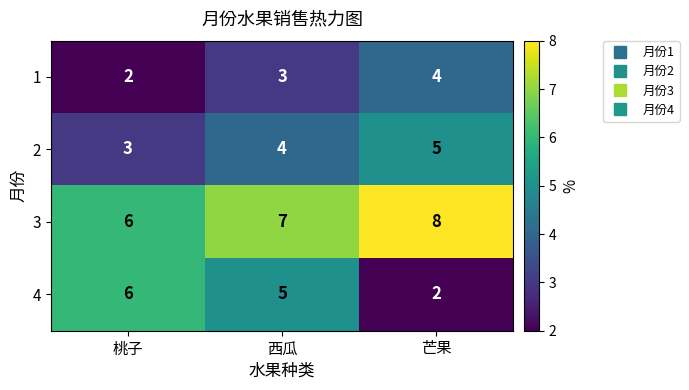

Which series has the largest total across all categories?

3